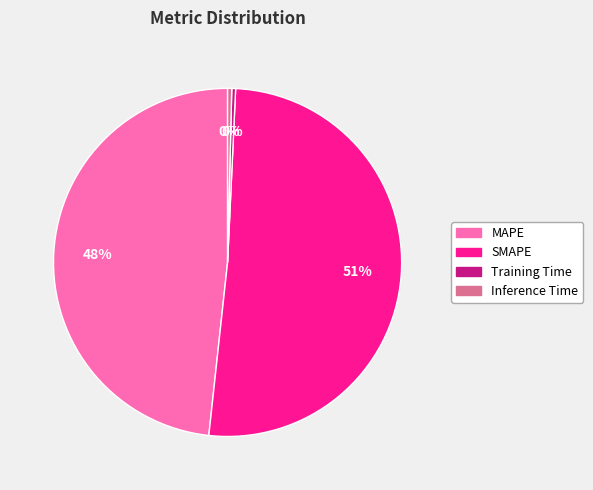

How many slices are in this pie chart?

4